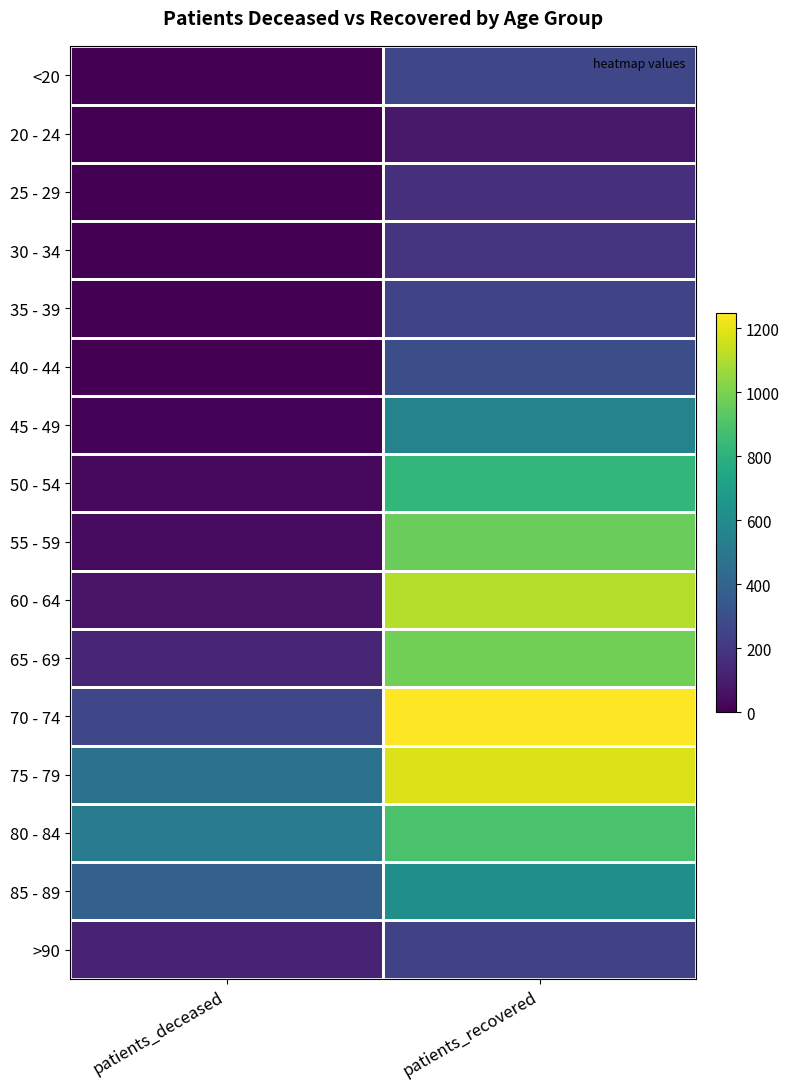

At which category is the sum across all series the highest?

patients_recovered